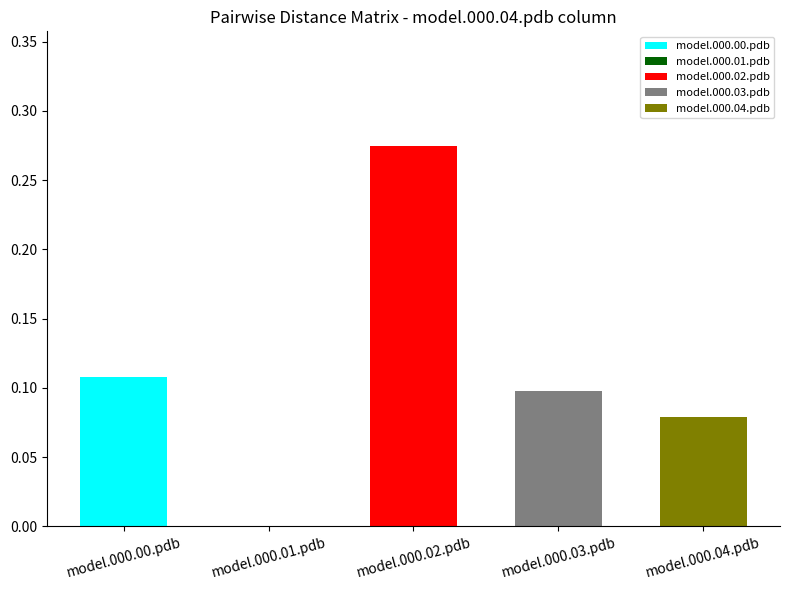

What is the sum of all values?

0.6